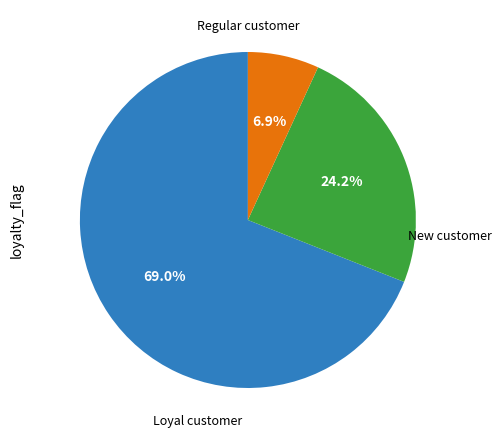

Is there any slice that represents more than half of the pie?

Yes